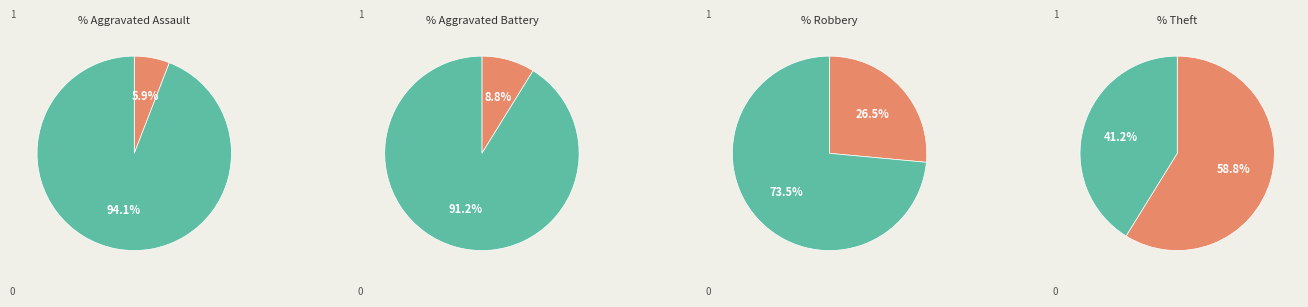

What is the ratio of the value at Theft to the value at Aggravated Battery?

6.7